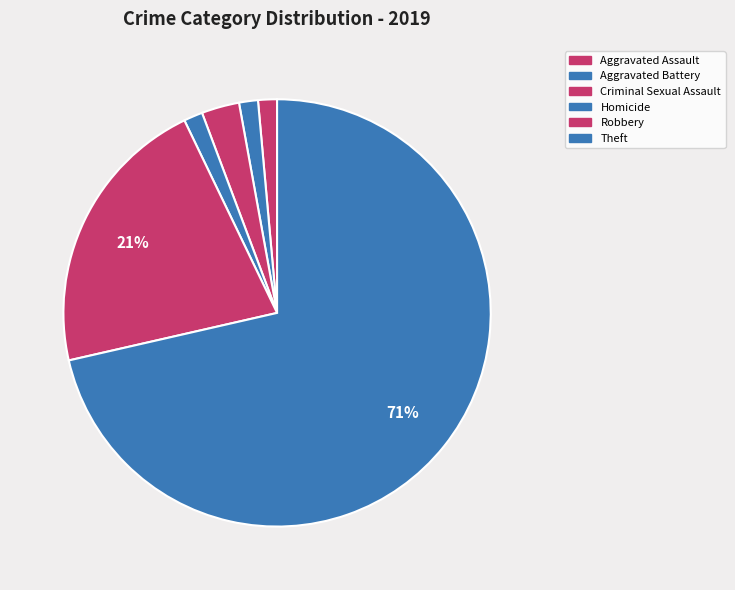

The Criminal Sexual Assault slice represents 3% of the pie. True or false?

True